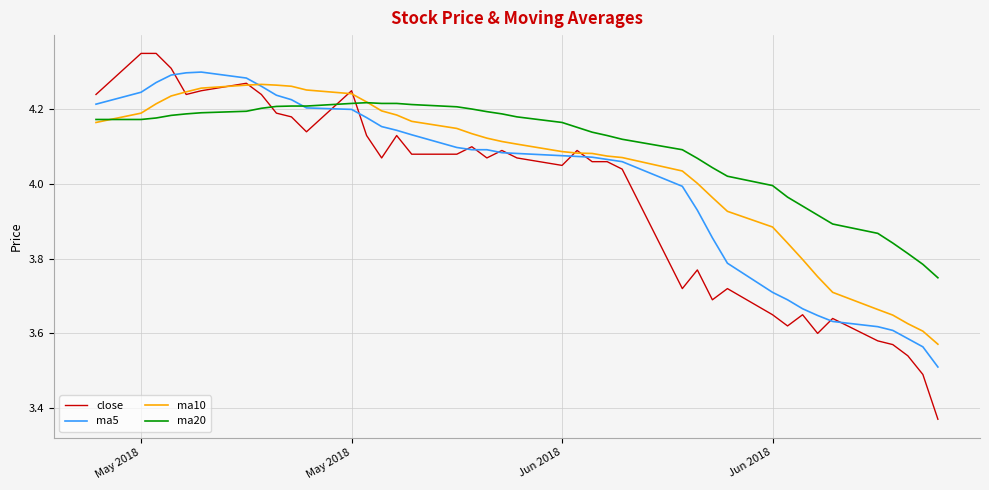

Which series has the widest spread of values?

close